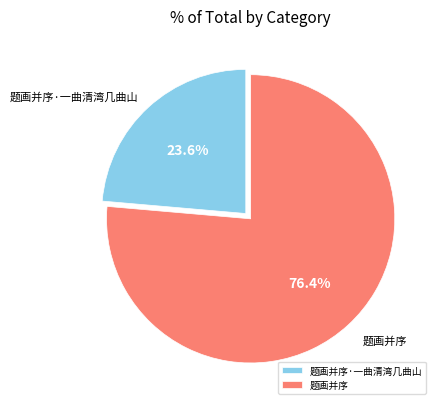

Rank the categories by value from highest to lowest.

题画并序, 题画并序·一曲清湾几曲山